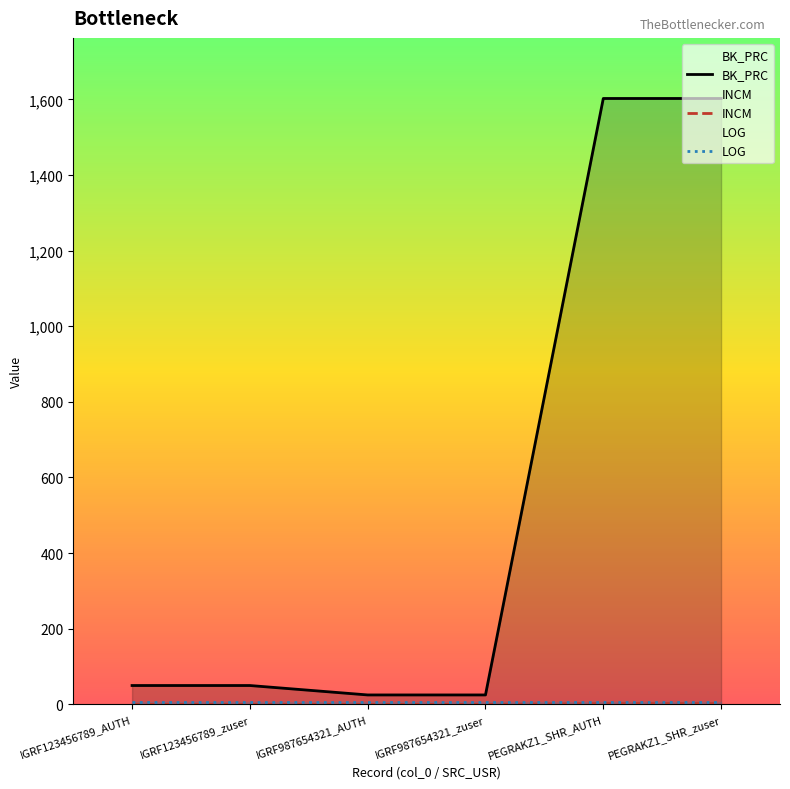

What is the approximate value of BK_PRC at IGRF987654321_AUTH?

25.0